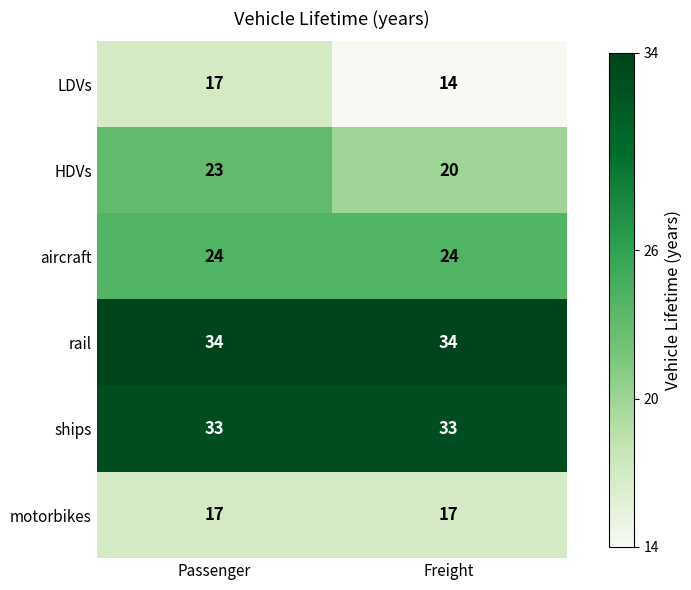

What is the difference between the highest and lowest values at Passenger?

17